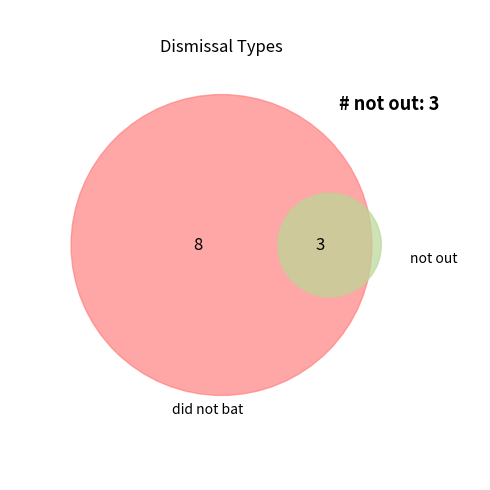

What percentage is the did not bat slice, to the nearest percent?

73%